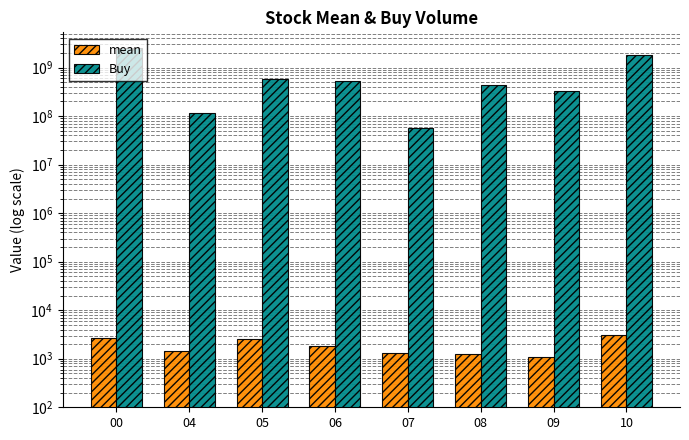

Between 07 and 09, which series saw the biggest shift?

Buy